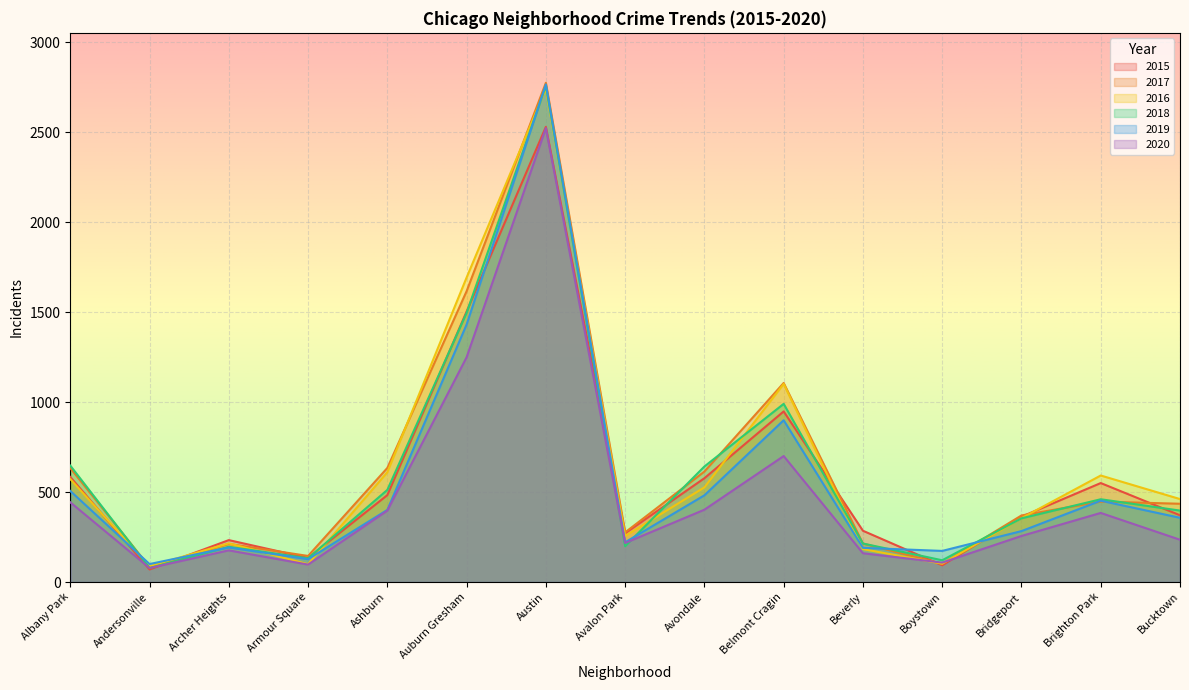

How many lines are shown in the chart?

6